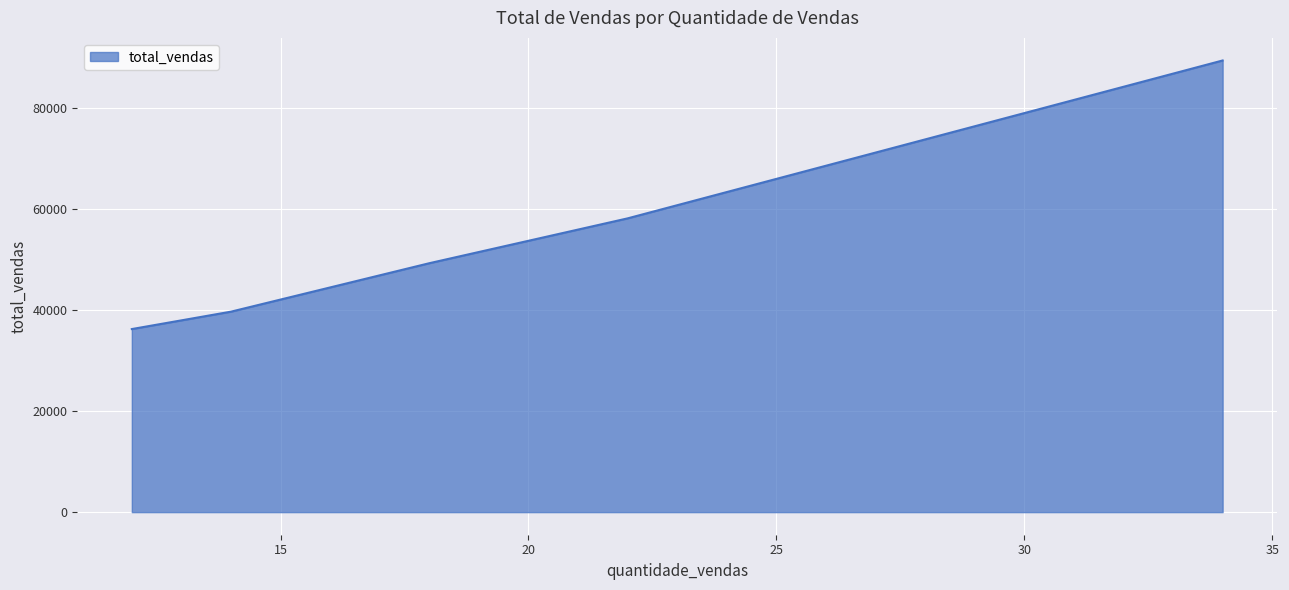

What is the difference between the maximum and minimum values?

53216.1